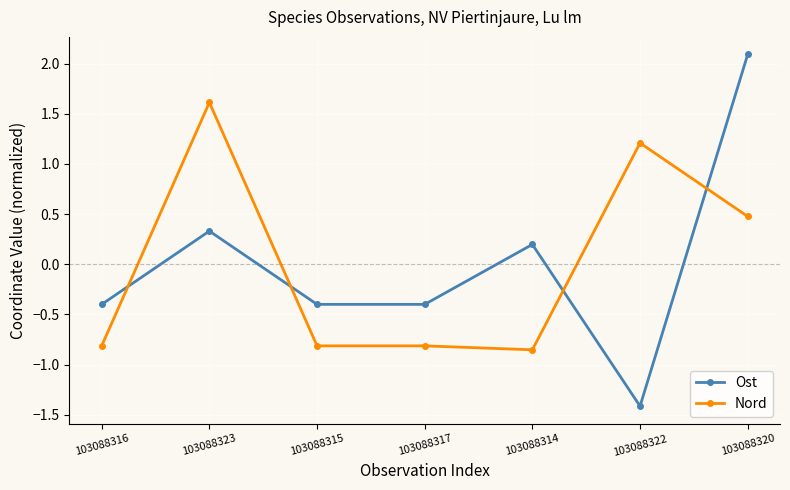

What is the difference between the Ost values at 103088315 and 103088314?

0.6